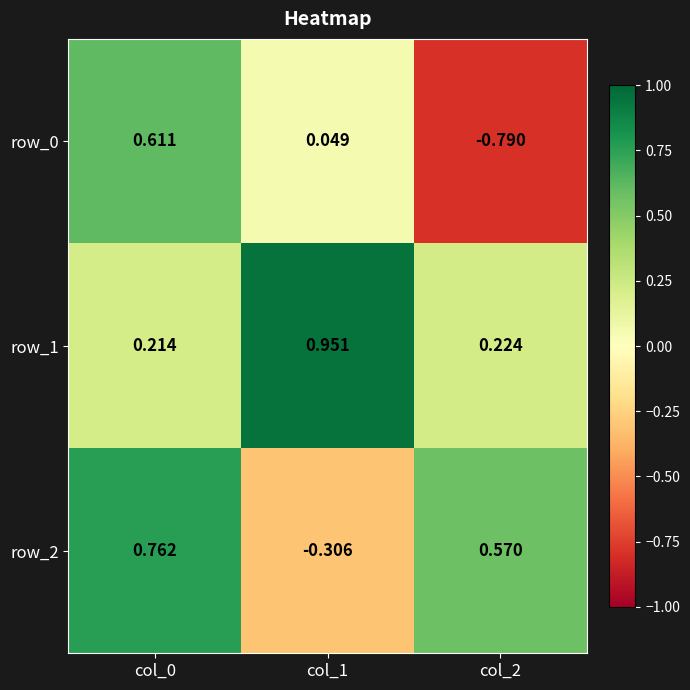

Is the value of row_2 at col_2 greater than the value of row_1 at col_1?

No